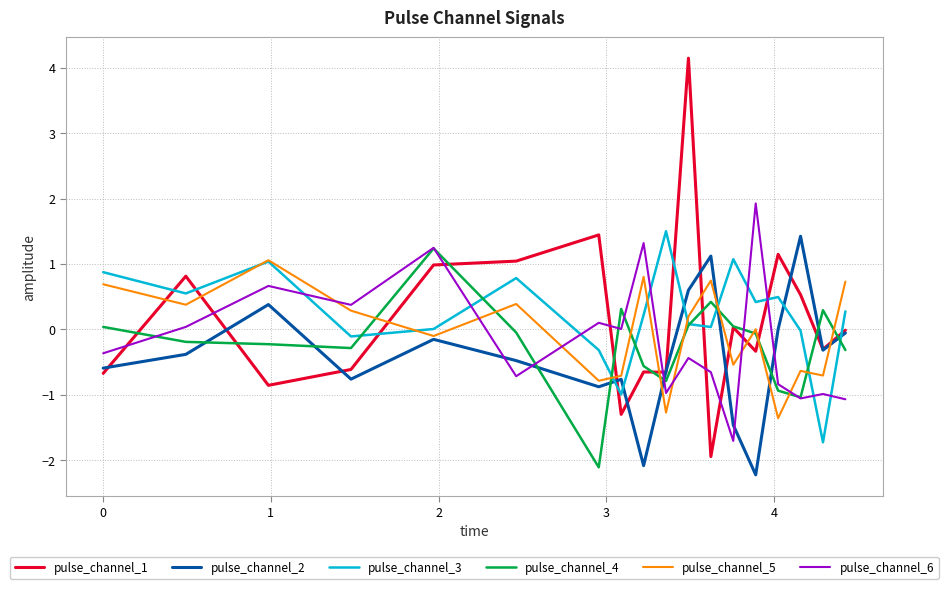

Which series has the largest range (max minus min)?

pulse_channel_1